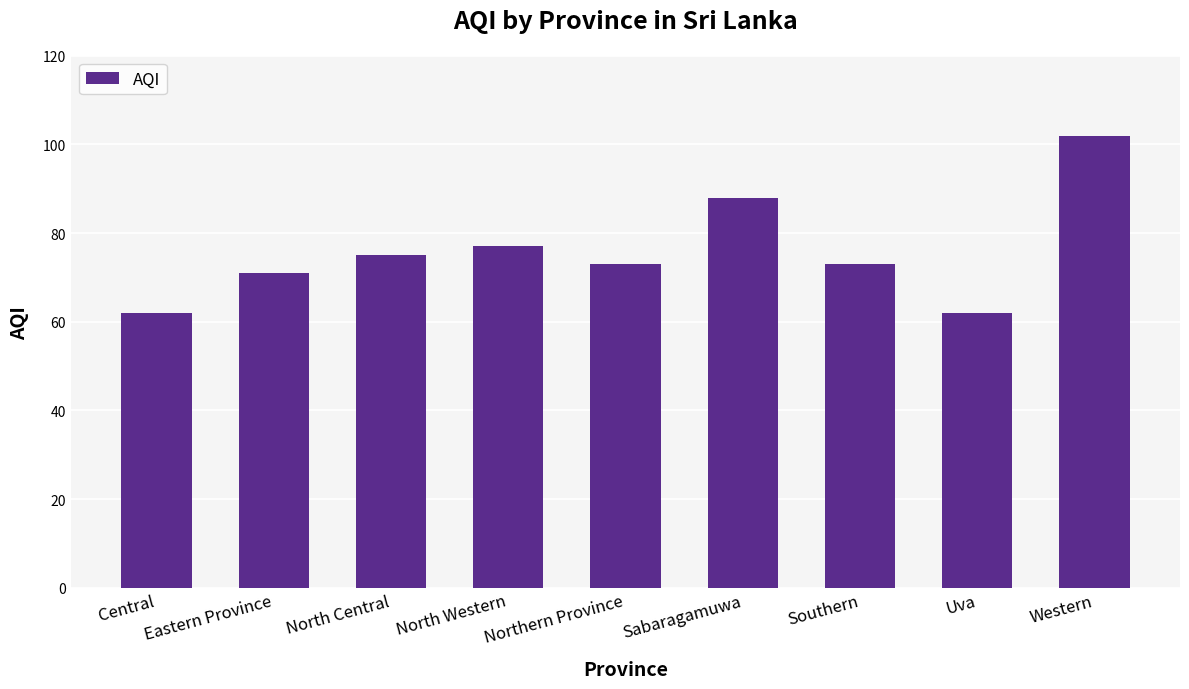

Is it true that the value at Uva is 62?

True